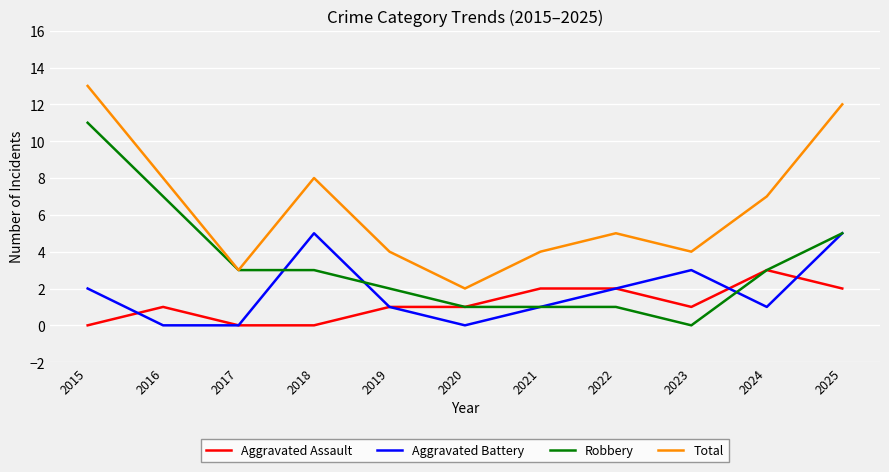

True or false: Total and Aggravated Assault cross at least once.

False